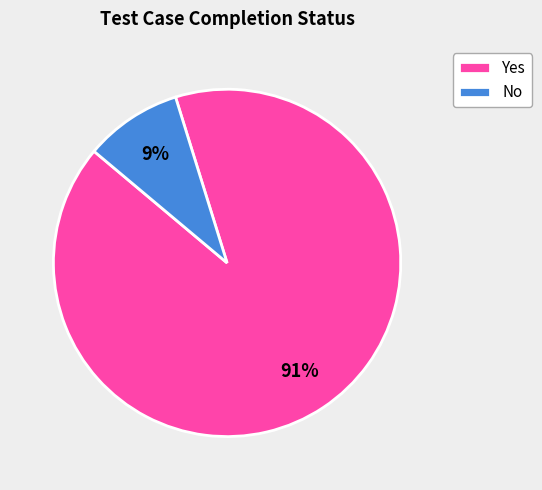

How many slices are in this pie chart?

2